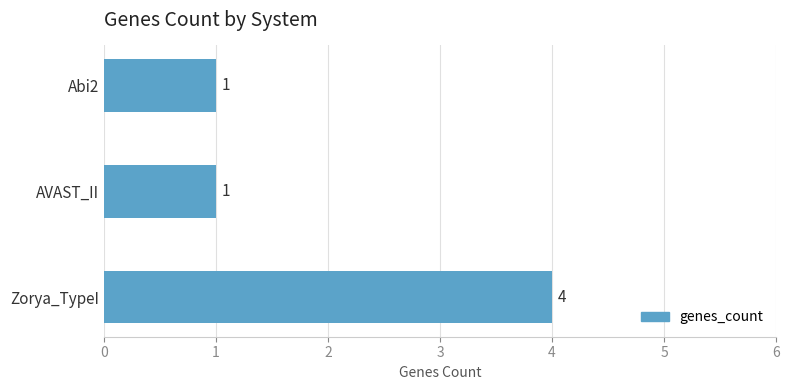

The chart shows a value of 0 at Abi2. True or false?

False